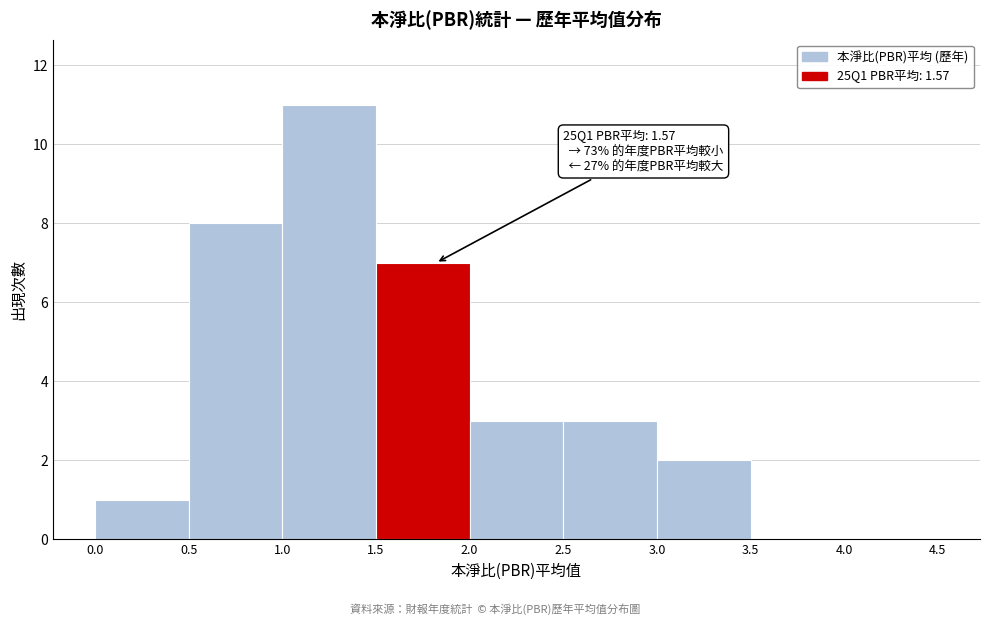

Over which range of the x-axis is the bar tallest?

1.0 to 1.5